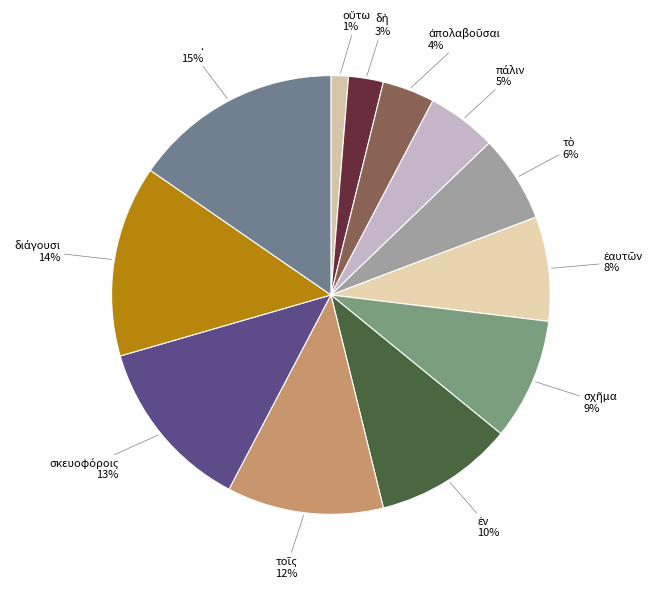

How many slices are in this pie chart?

12